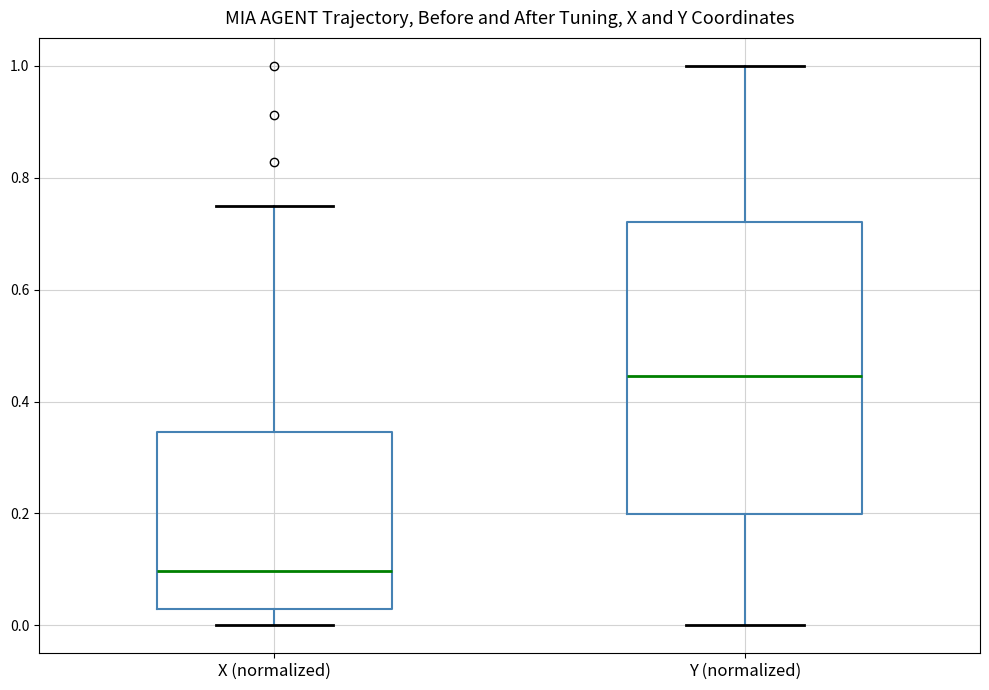

Which box has the lowest median line?

X (normalized)